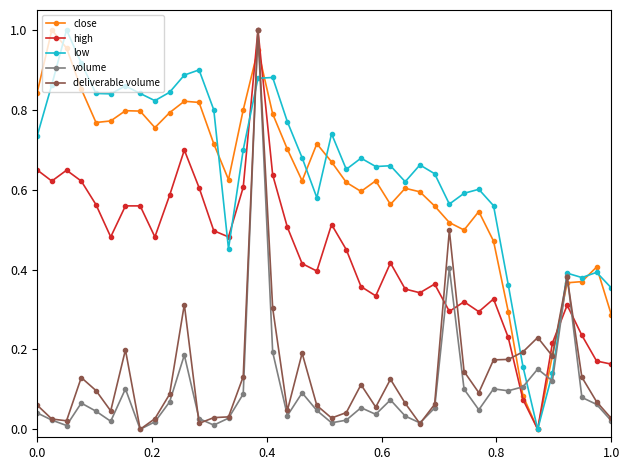

True or false: volume has more than 2 interior local peaks.

True